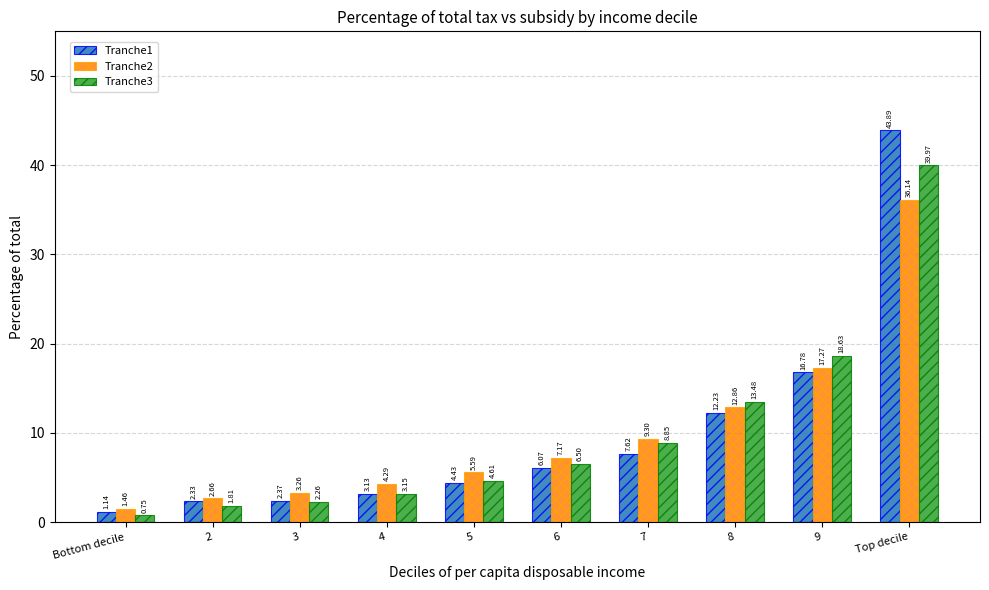

Rank the series by their maximum value, from highest to lowest.

Tranche1, Tranche3, Tranche2